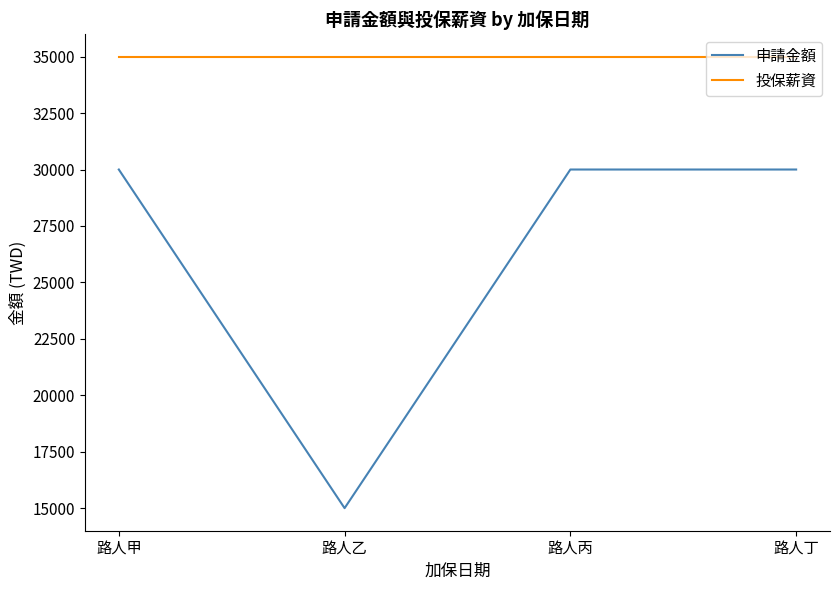

What is the smallest value displayed?

15000